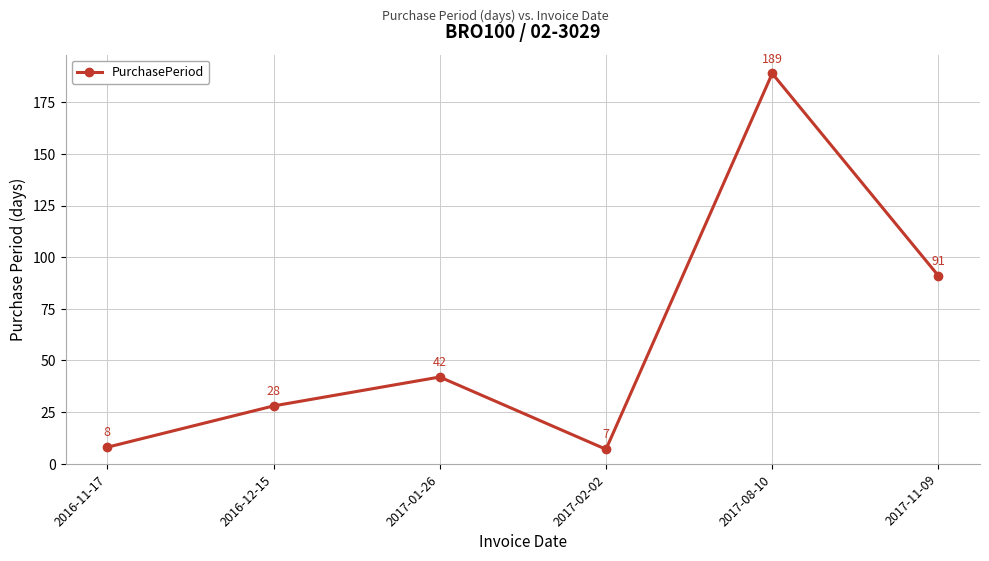

What is the difference between the second highest and second lowest values?

83